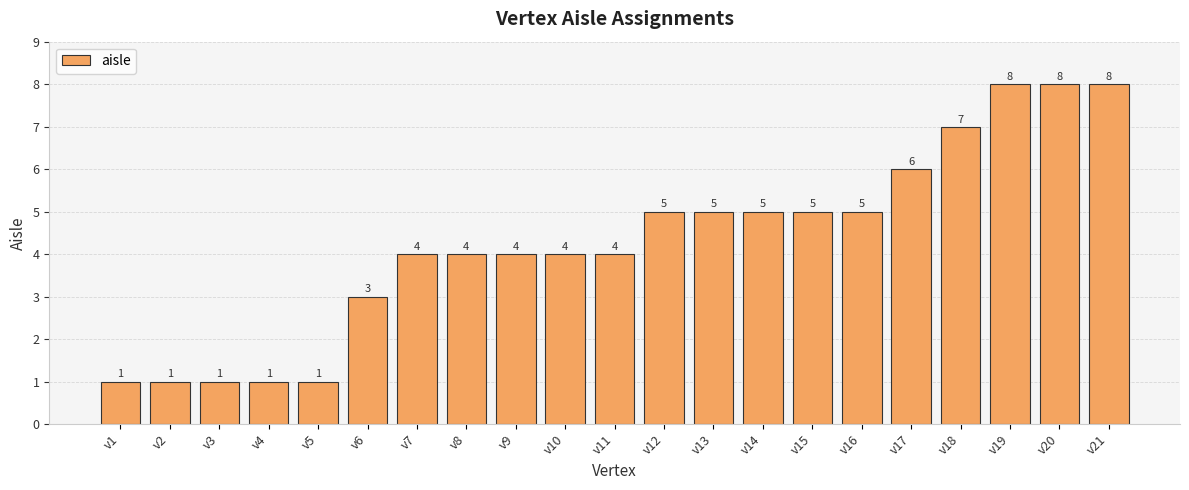

What is the value of the 21st bar from the left?

8